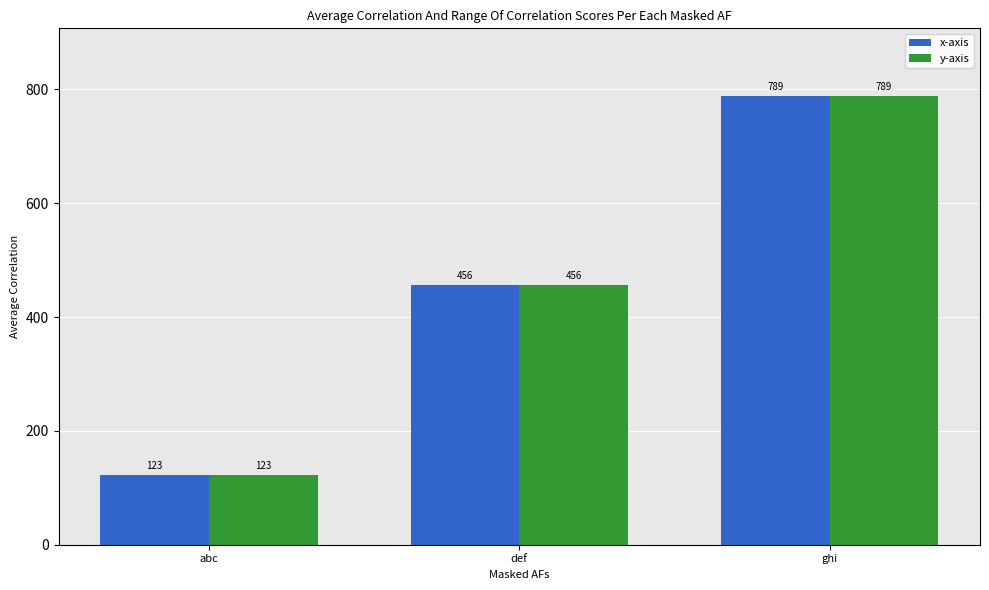

Reading left to right, list all the values displayed in this chart.

x-axis: 123	456	789
y-axis: 123	456	789